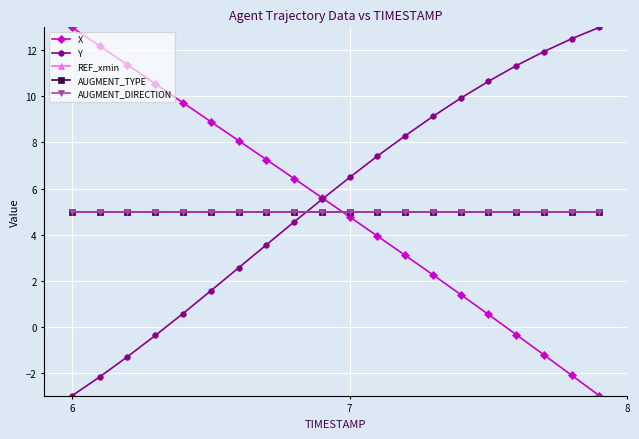

Reading left to right, transcribe all the data shown in this chart.

X: 13.0	12.2	11.4	10.5	9.7	8.9	8.1	7.3	6.4	5.6	4.8	3.9	3.1	2.3	1.4	0.5	-0.3	-1.2	-2.1	-3.0
Y: -3.0	-2.2	-1.3	-0.4	0.6	1.6	2.6	3.6	4.6	5.5	6.5	7.4	8.3	9.1	9.9	10.7	11.3	11.9	12.5	13.0
REF_xmin: 5.0	5.0	5.0	5.0	5.0	5.0	5.0	5.0	5.0	5.0	5.0	5.0	5.0	5.0	5.0	5.0	5.0	5.0	5.0	5.0
AUGMENT_TYPE: 5.0	5.0	5.0	5.0	5.0	5.0	5.0	5.0	5.0	5.0	5.0	5.0	5.0	5.0	5.0	5.0	5.0	5.0	5.0	5.0
AUGMENT_DIRECTION: 5.0	5.0	5.0	5.0	5.0	5.0	5.0	5.0	5.0	5.0	5.0	5.0	5.0	5.0	5.0	5.0	5.0	5.0	5.0	5.0